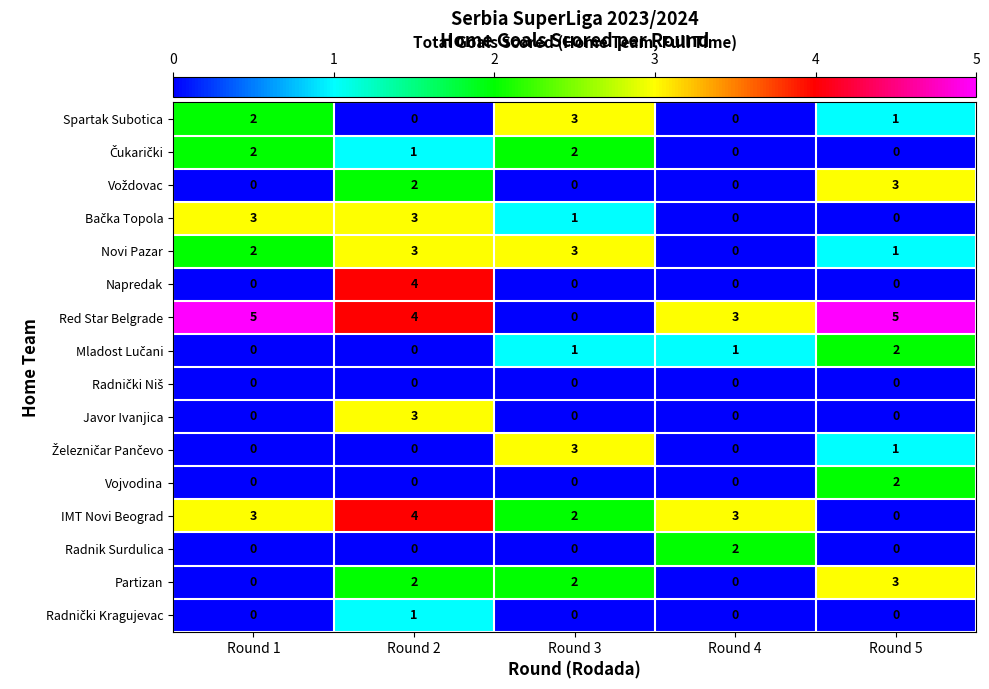

What is the difference between the maximum and minimum values in the Javor Ivanjica series?

3